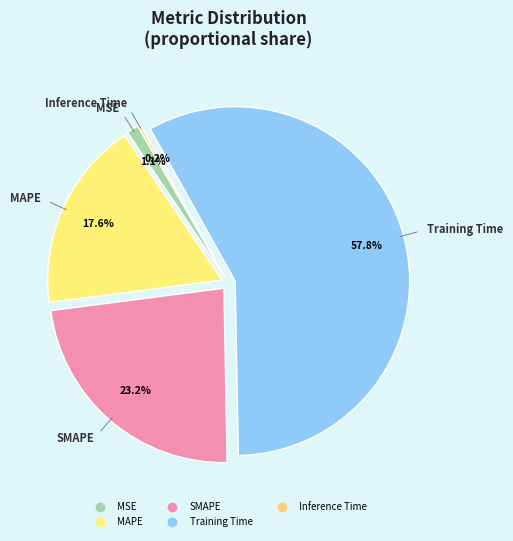

Between MAPE and MSE, which is larger?

MAPE